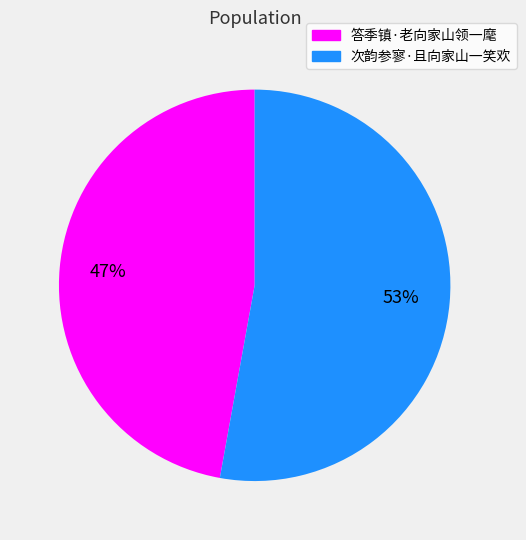

To the nearest percent, what portion does 次韵参寥·且向家山一笑欢 represent?

53%